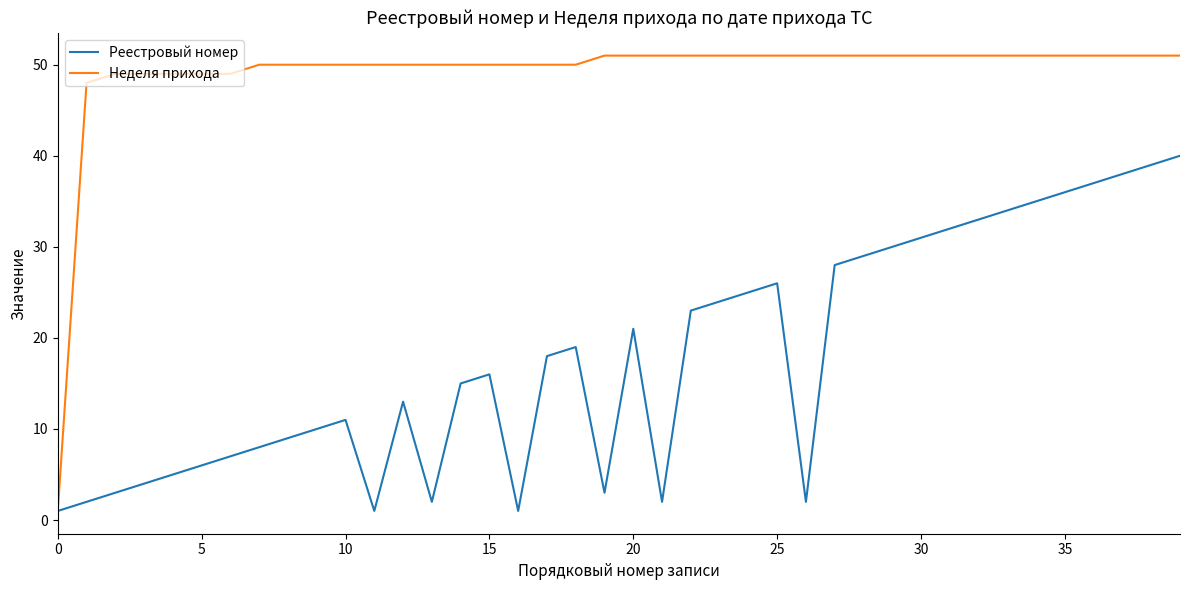

Is this an area chart (filled region under the line)?

No